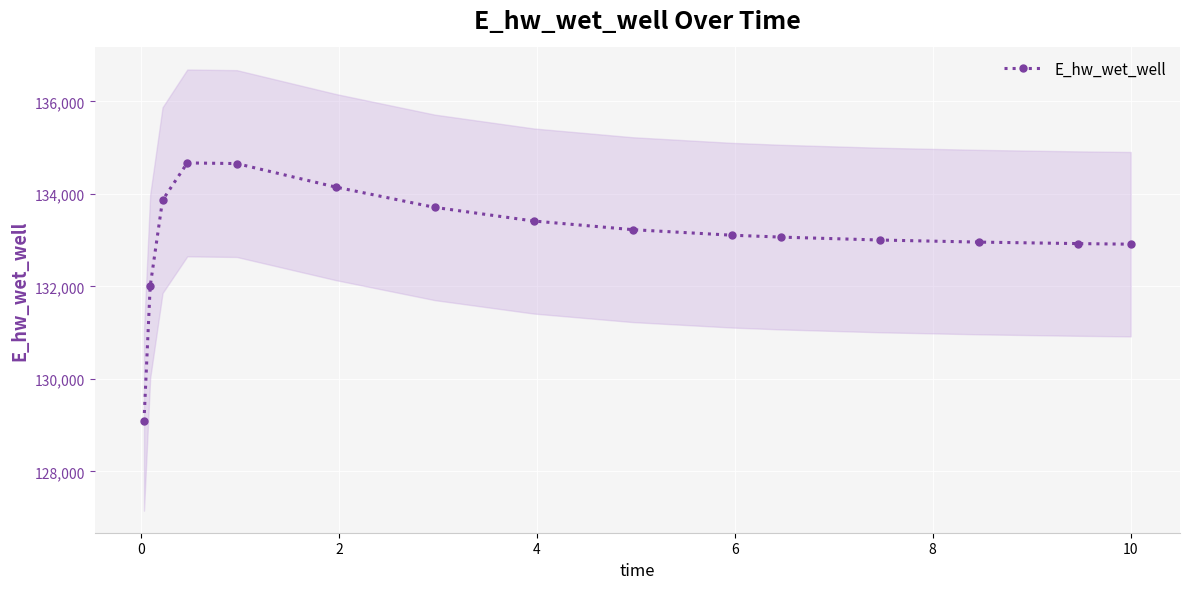

True or false: E_hw_wet_well has more than 0 interior local peaks.

True